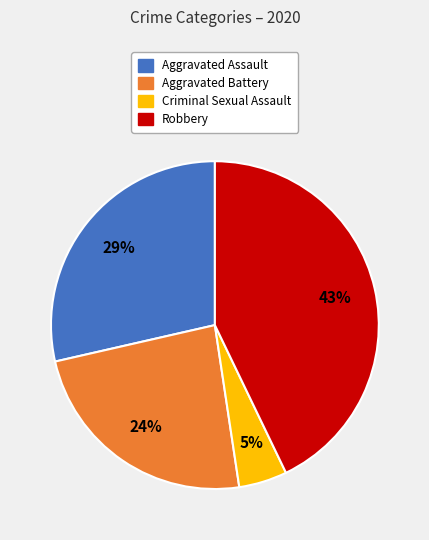

What is the ratio of the value at Aggravated Assault to the value at Robbery?

0.7